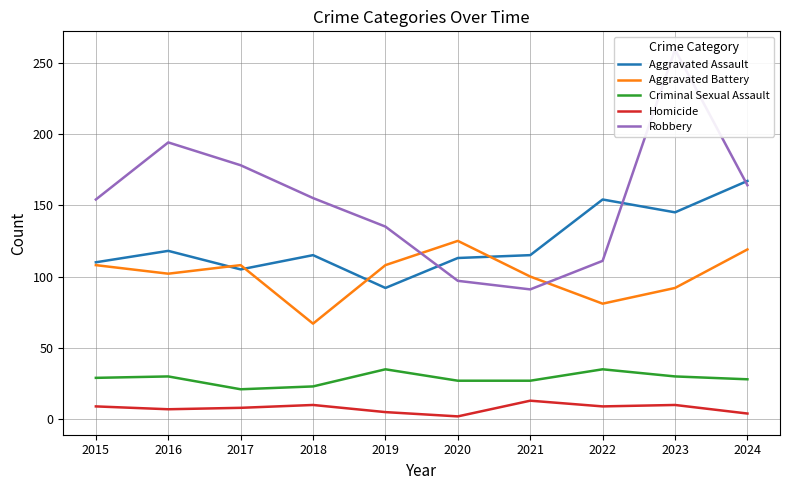

True or false: Robbery and Criminal Sexual Assault cross at least once.

False